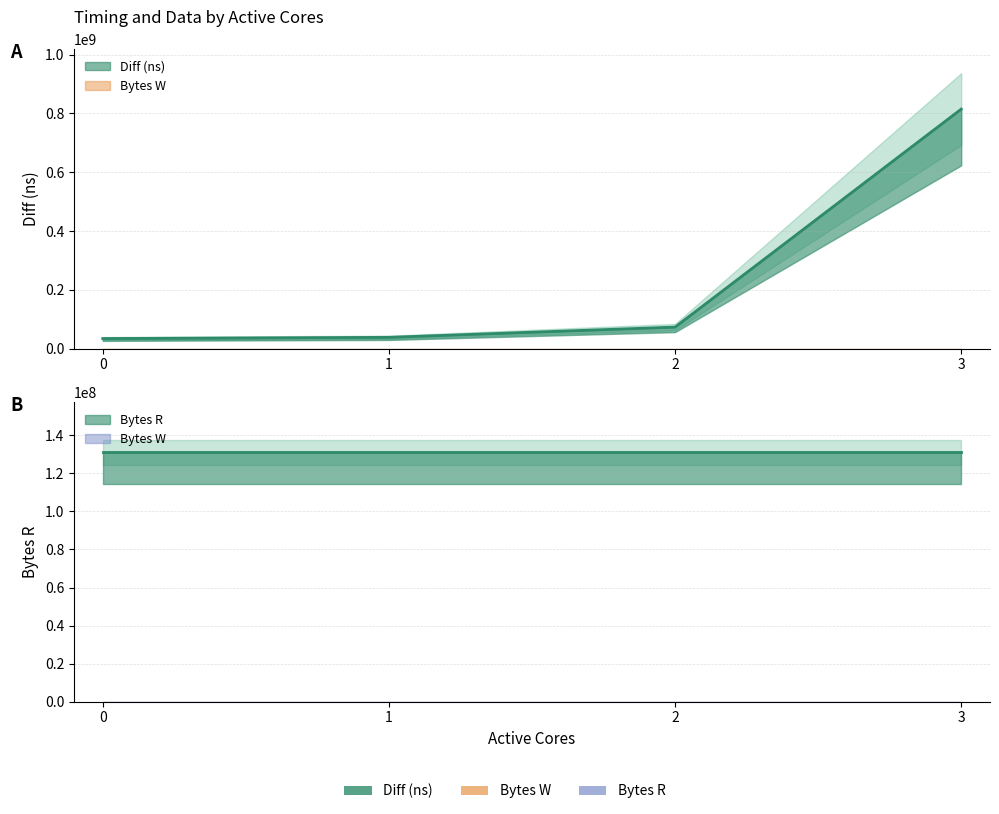

Which series has the largest range (max minus min)?

Diff (ns)